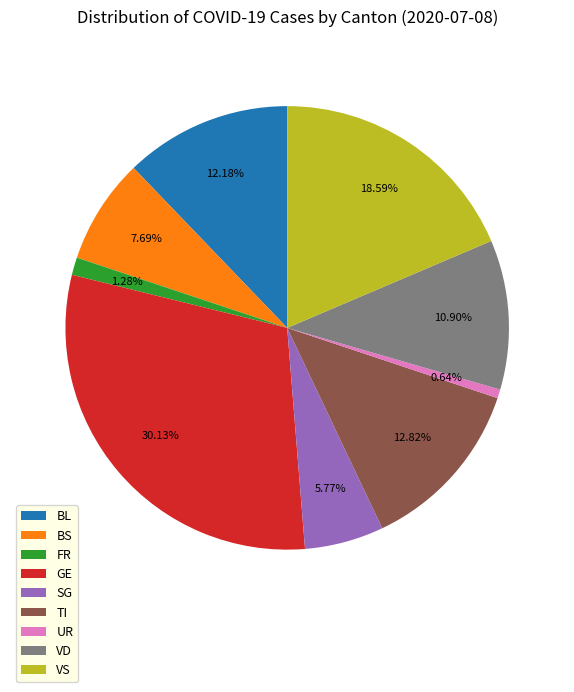

Which category has the smallest portion of the pie?

UR